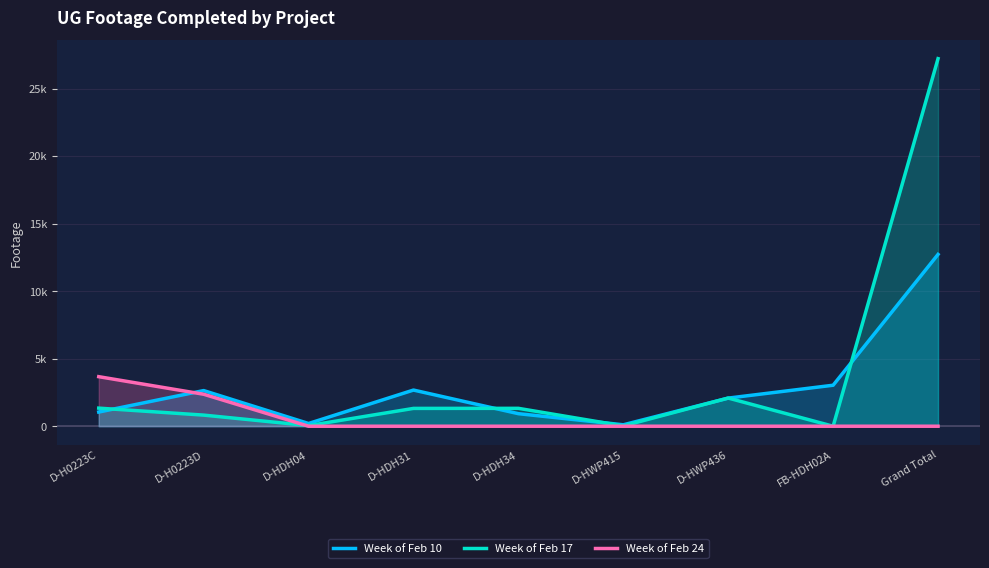

Reading left to right, extract all data points from this chart.

Week of Feb 10: D-H0223C=1049	D-H0223D=2639	D-HDH04=202	D-HDH31=2677	D-HDH34=929	D-HWP415=106	D-HWP436=2082	FB-HDH02A=3035	Grand Total=12719
Week of Feb 17: D-H0223C=1339	D-H0223D=823	D-HDH04=47	D-HDH31=1319	D-HDH34=1324	D-HWP415=21	D-HWP436=2085	FB-HDH02A=0	Grand Total=27211
Week of Feb 24: D-H0223C=3668	D-H0223D=2368	D-HDH04=0	D-HDH31=0	D-HDH34=0	D-HWP415=0	D-HWP436=0	FB-HDH02A=0	Grand Total=0